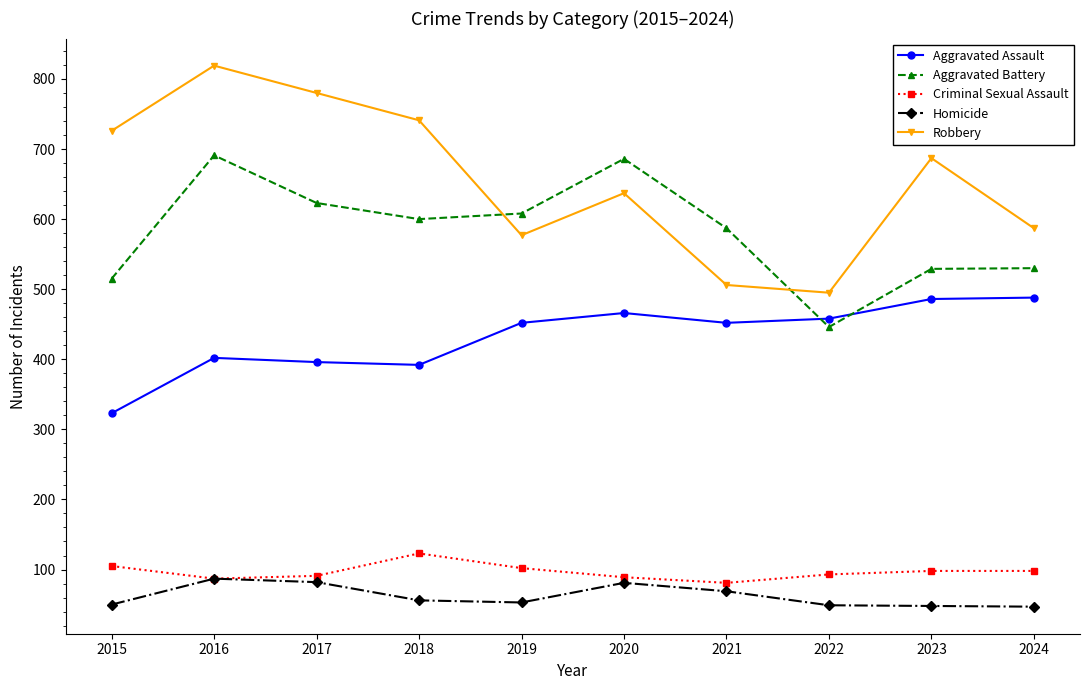

Which series has the largest range (max minus min)?

Robbery